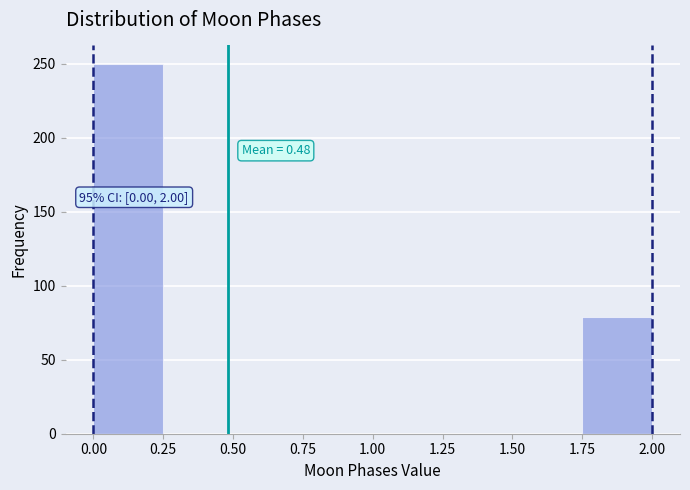

Over which range of the x-axis is the bar tallest?

0.00 to 0.25